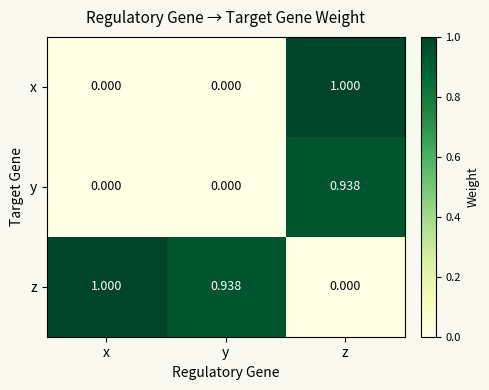

List the labels in order of z value, smallest first.

z, y, x